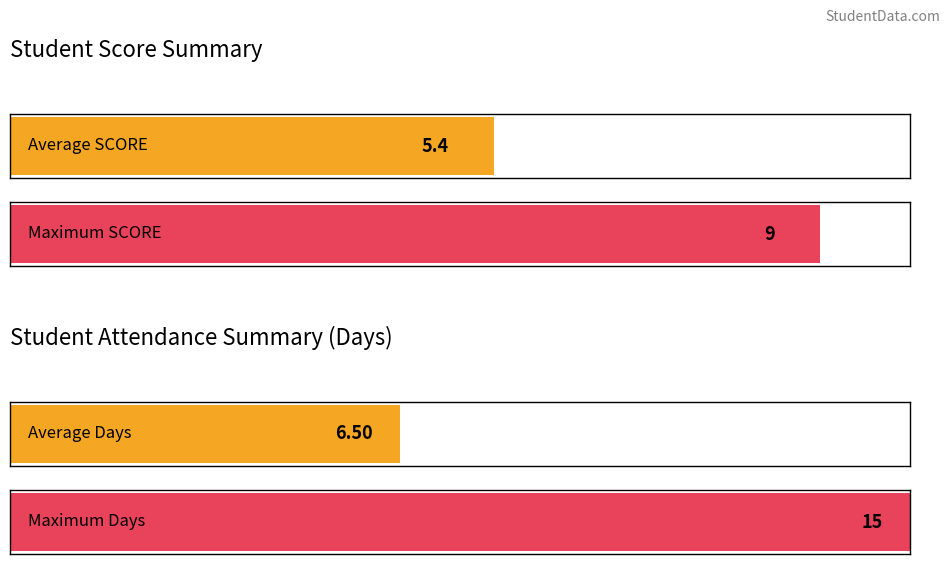

How many bars are there in each group?

2